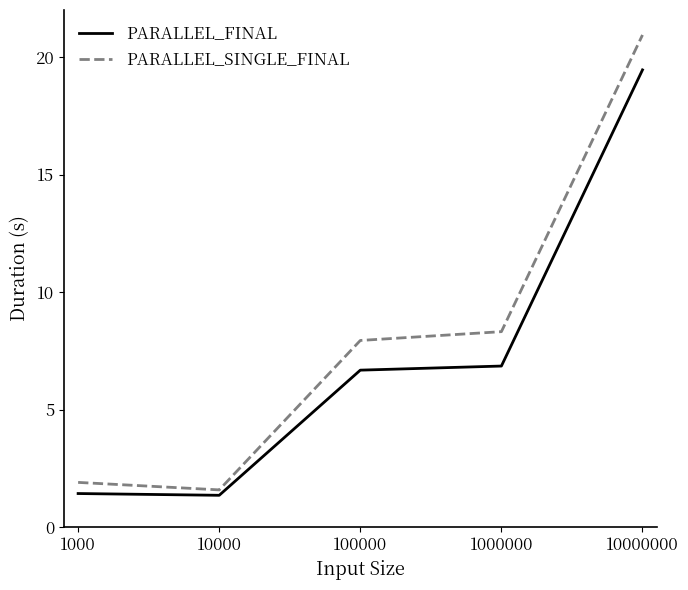

True or false: PARALLEL_SINGLE_FINAL and PARALLEL_FINAL intersect in this chart.

False